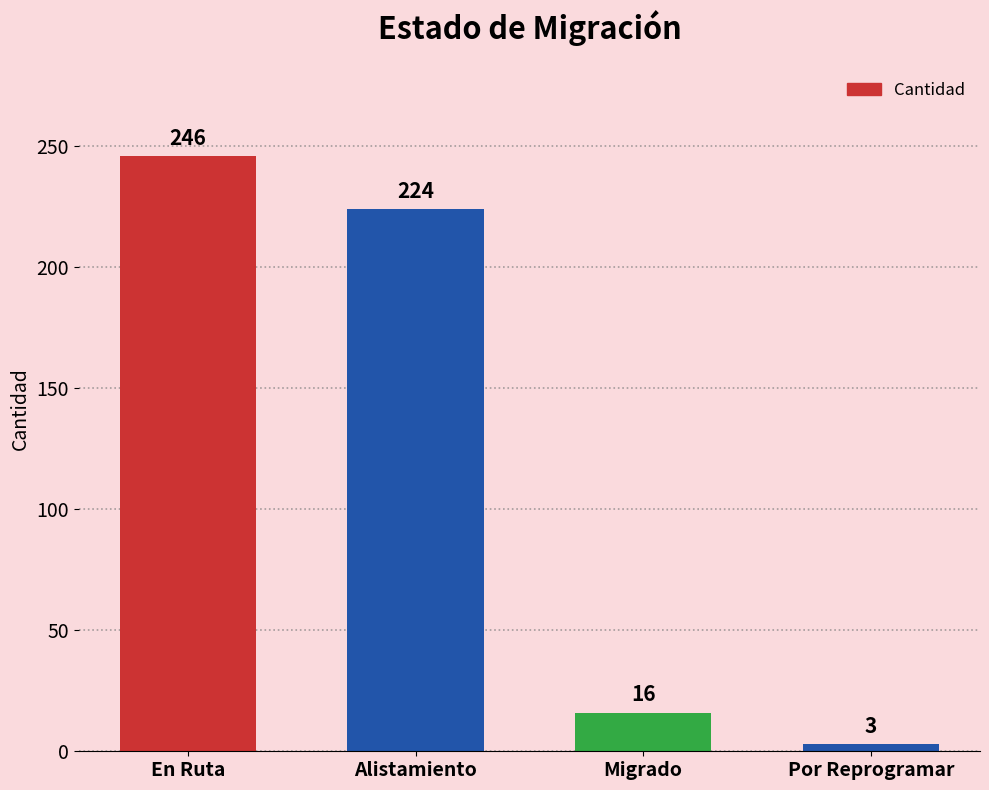

Reading left to right, extract all data points from this chart.

246	224	16	3